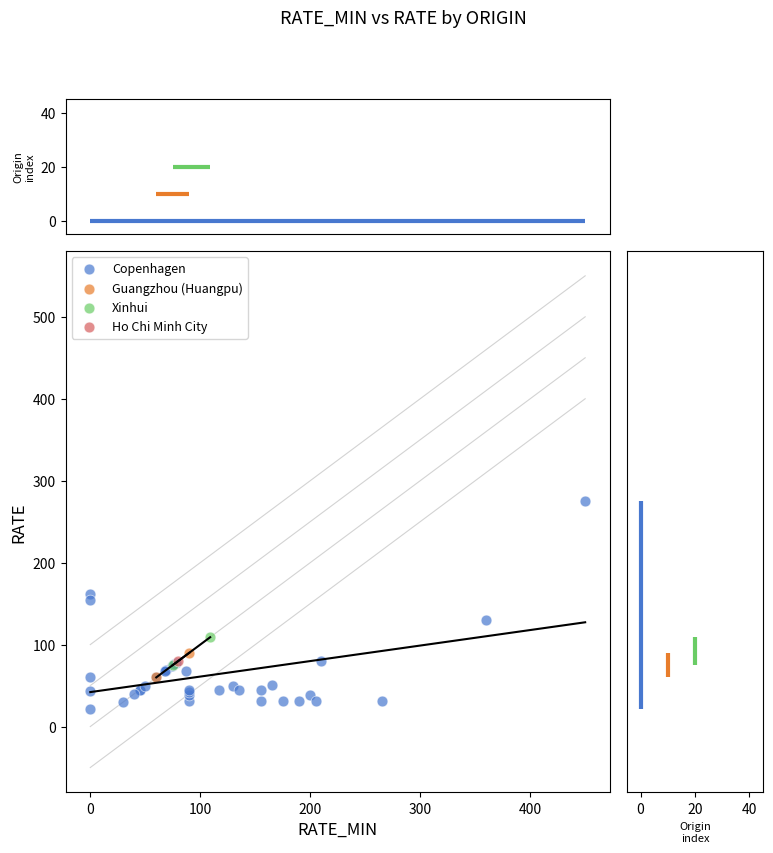

What are all the series names shown in the legend?

Copenhagen, Guangzhou (Huangpu), Xinhui, Ho Chi Minh City